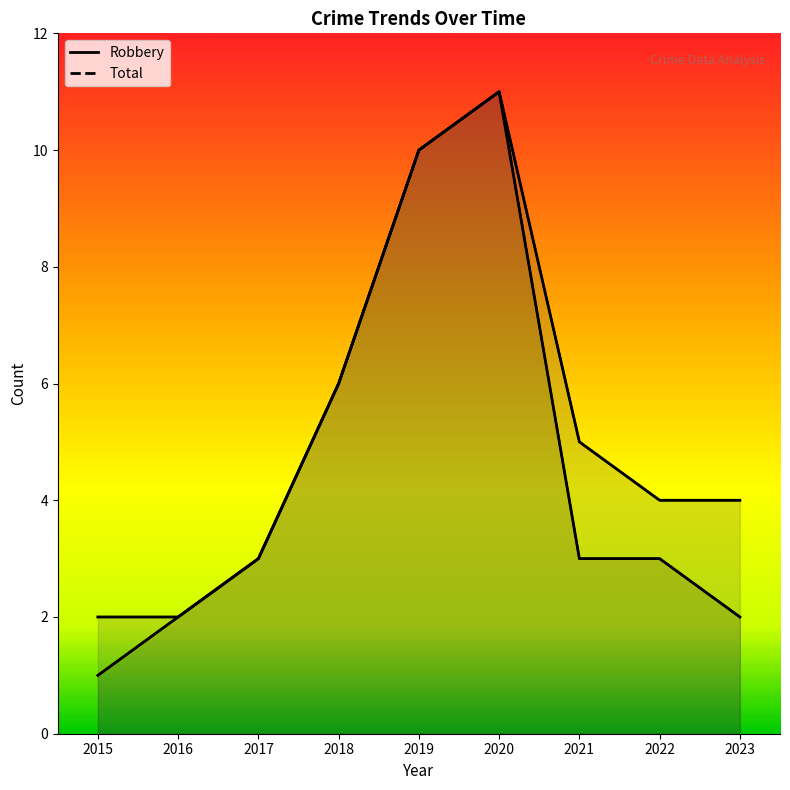

What is the difference between the highest and lowest values at 2022?

1